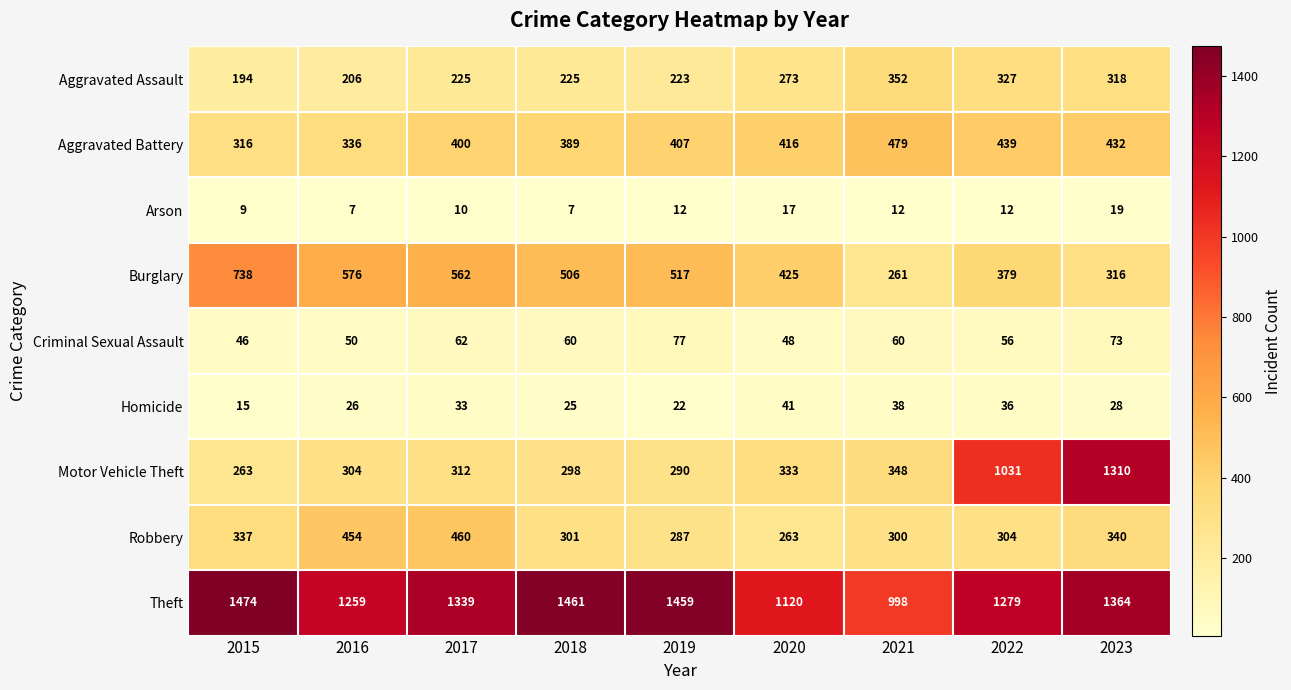

What is the total value across all series at 2016?

3218